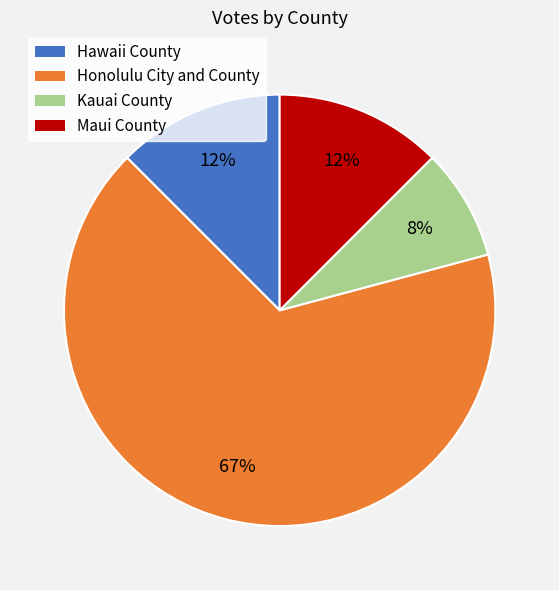

How many slices are in this pie chart?

4